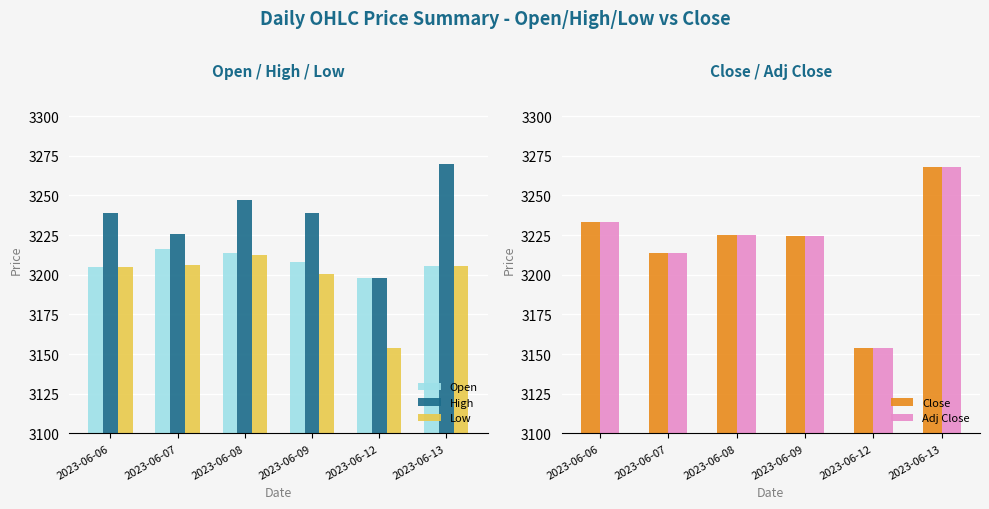

Where does the Open series first go above 3207?

2023-06-07